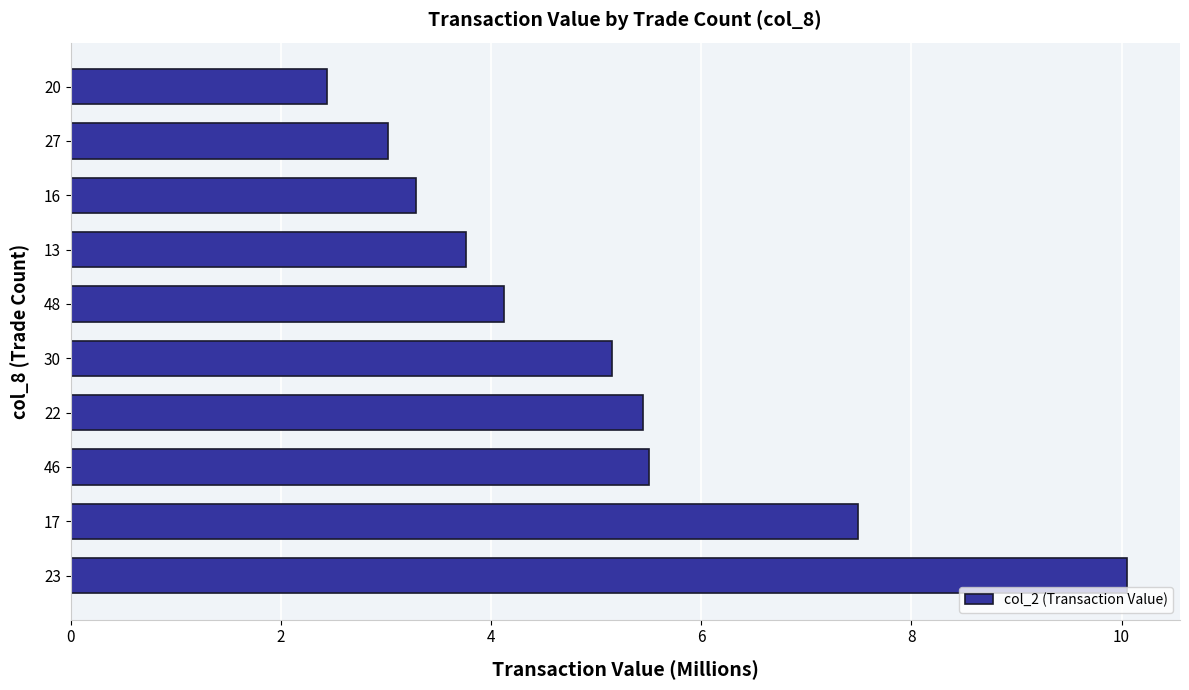

What is the minimum value shown in the chart?

2.4